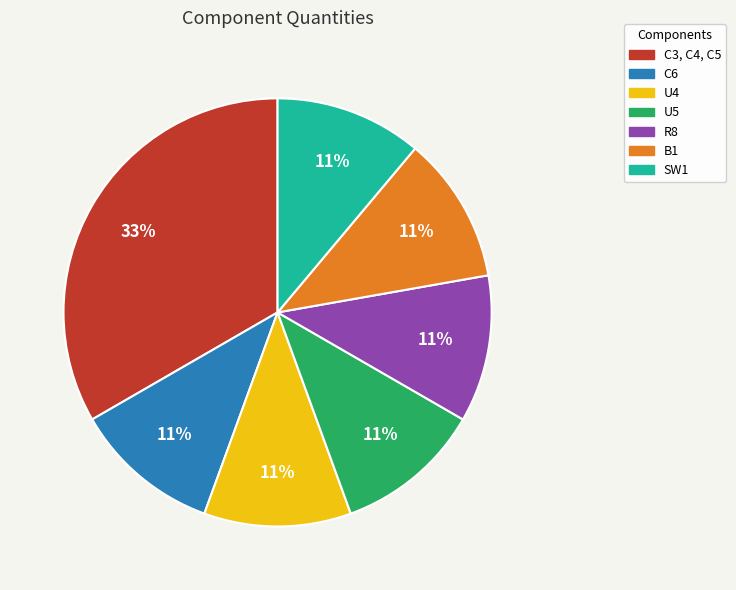

Which category has the biggest portion of the pie?

C3, C4, C5